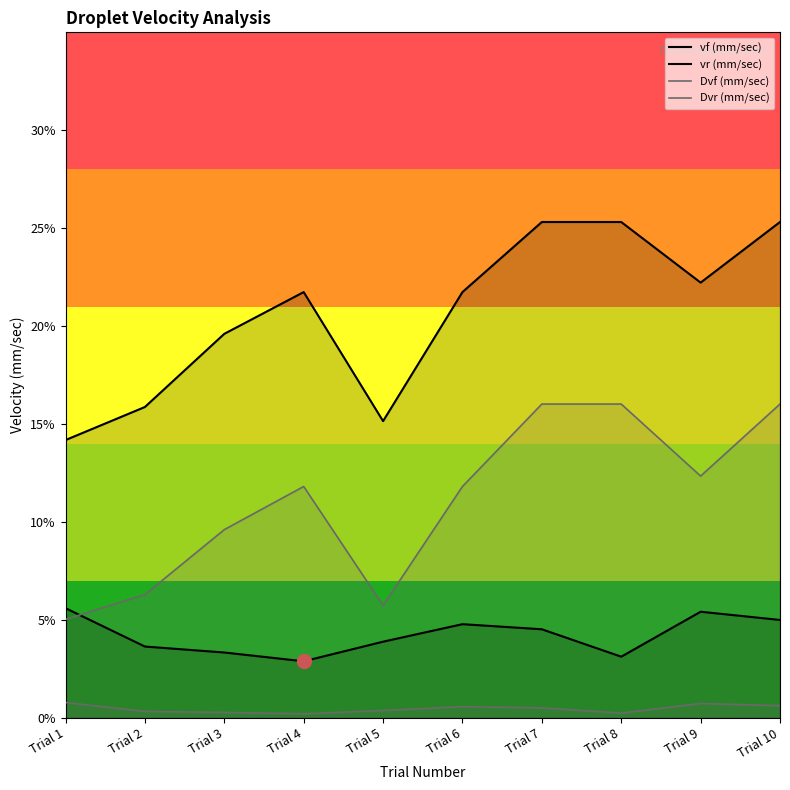

Reading right to left, what are all the values shown in this chart?

vf (mm/sec): 0.1	0.1	0.0	0.0	0.0	0.0	0.0	0.0	0.0	0.1
vr (mm/sec): 0.3	0.2	0.3	0.3	0.2	0.2	0.2	0.2	0.2	0.1
Dvf (mm/sec): 0.0	0.0	0.0	0.0	0.0	0.0	0.0	0.0	0.0	0.0
Dvr (mm/sec): 0.2	0.1	0.2	0.2	0.1	0.1	0.1	0.1	0.1	0.1